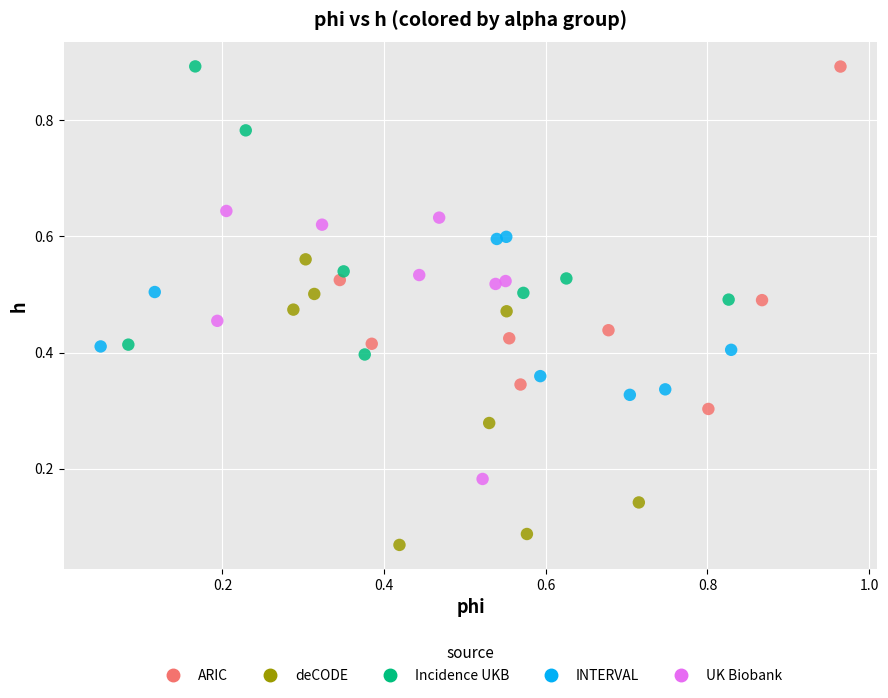

Which series has the largest Y range (max minus min)?

ARIC